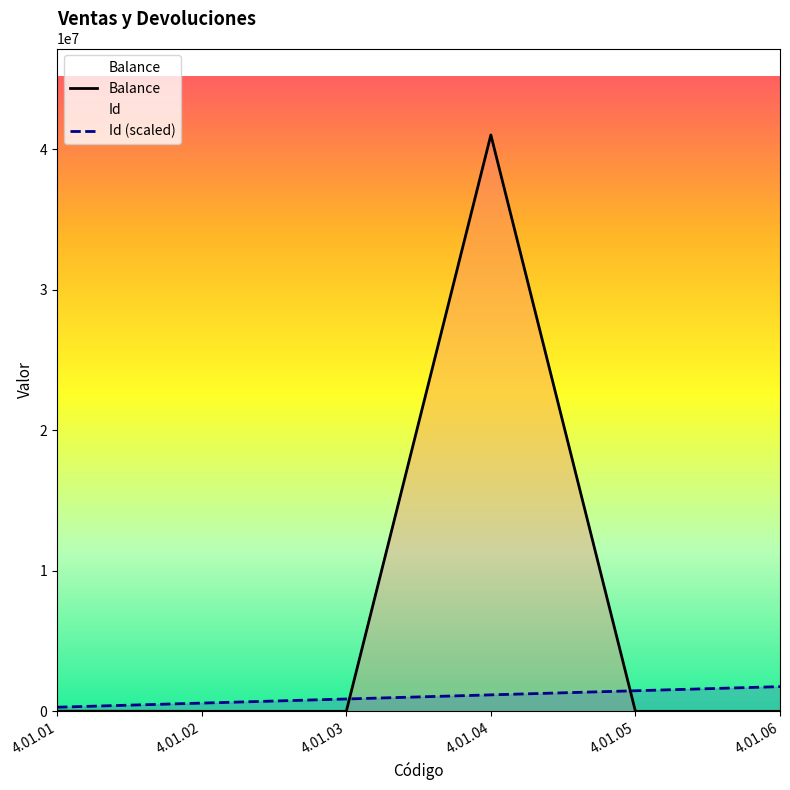

True or false: Id has more than 2 interior local peaks.

False